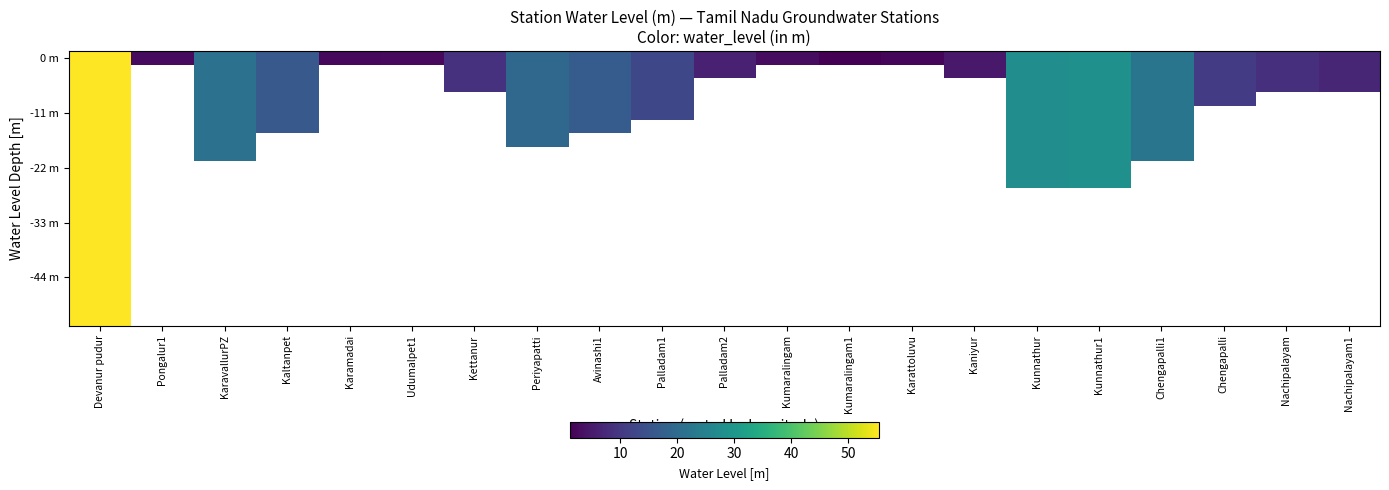

What is the maximum value shown in the chart?

55.5